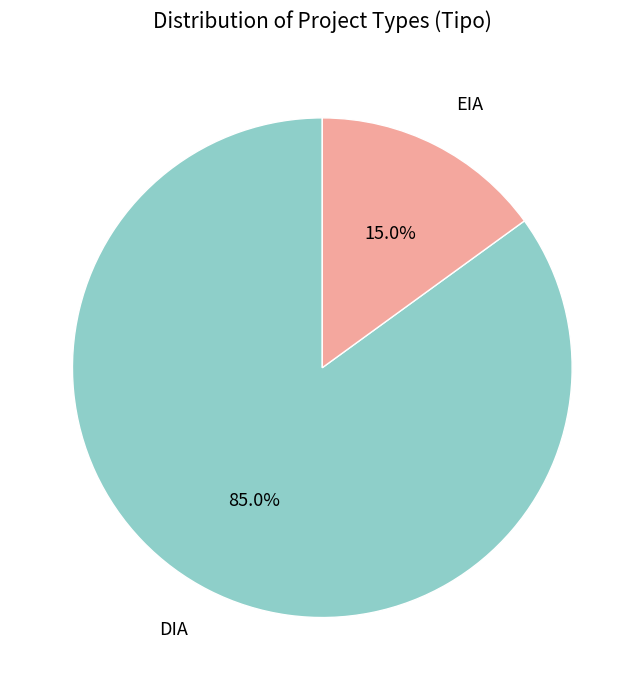

Which has a higher value, EIA or DIA?

DIA